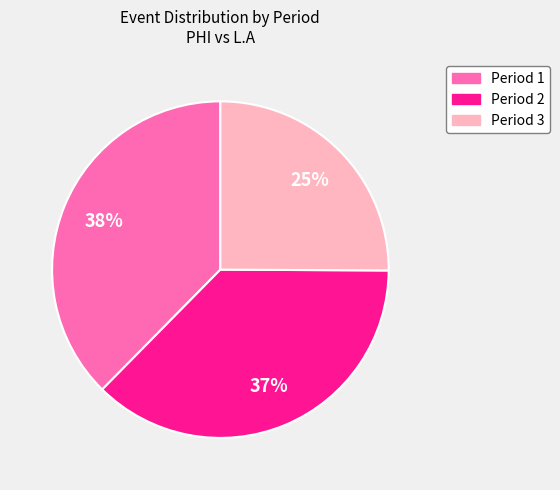

To the nearest percent, what is the average slice percentage?

33%